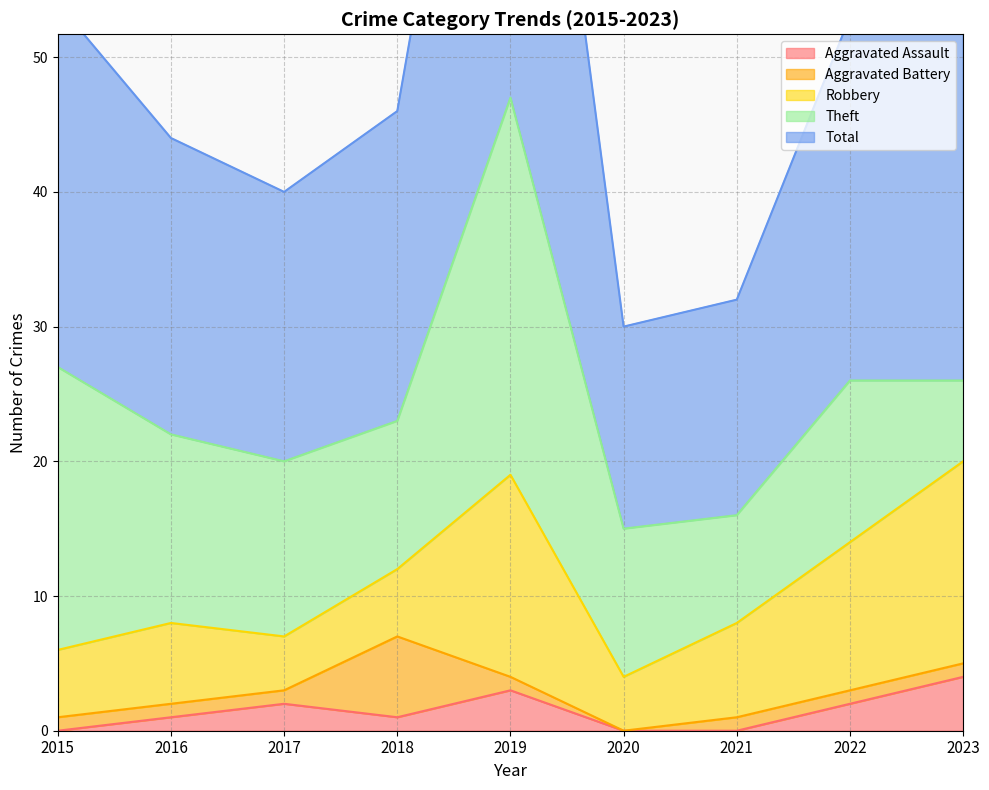

In Aggravated Assault, how many points are lower than both neighbors (excluding endpoints)?

1